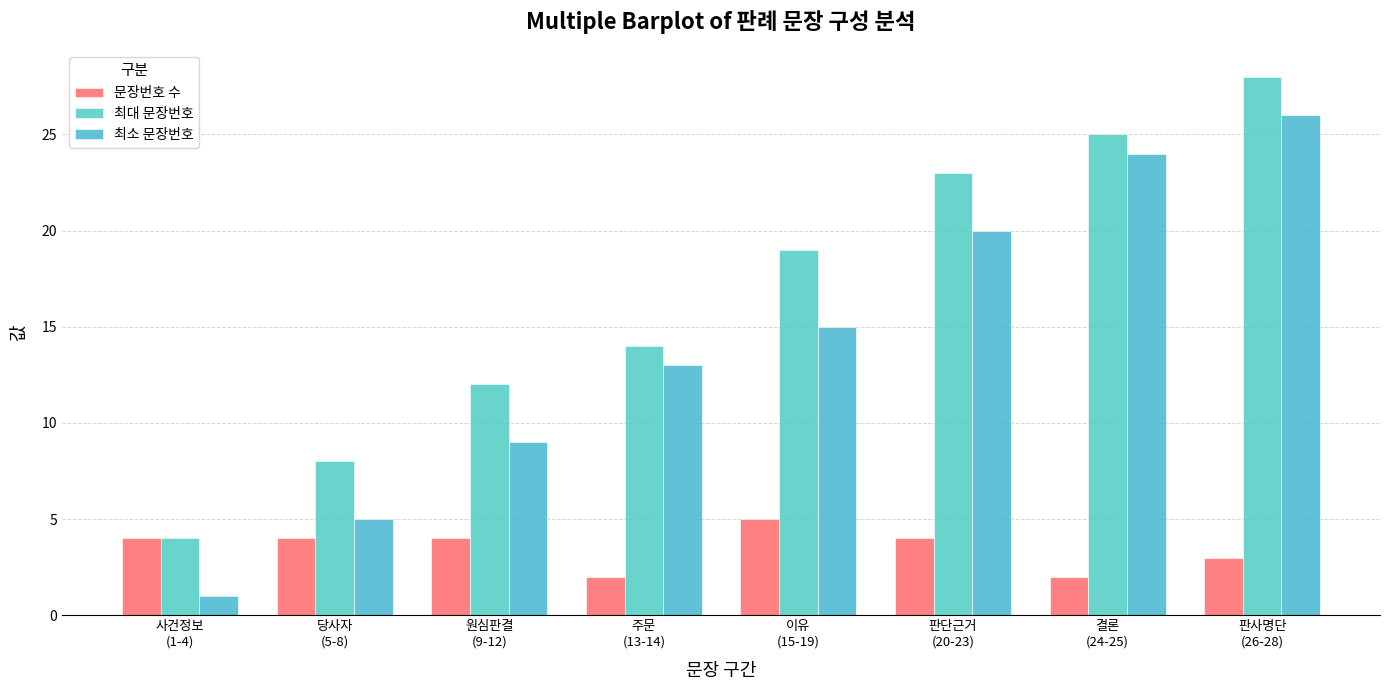

What is the difference between the maximum and minimum values in the 최대 문장번호 series?

24